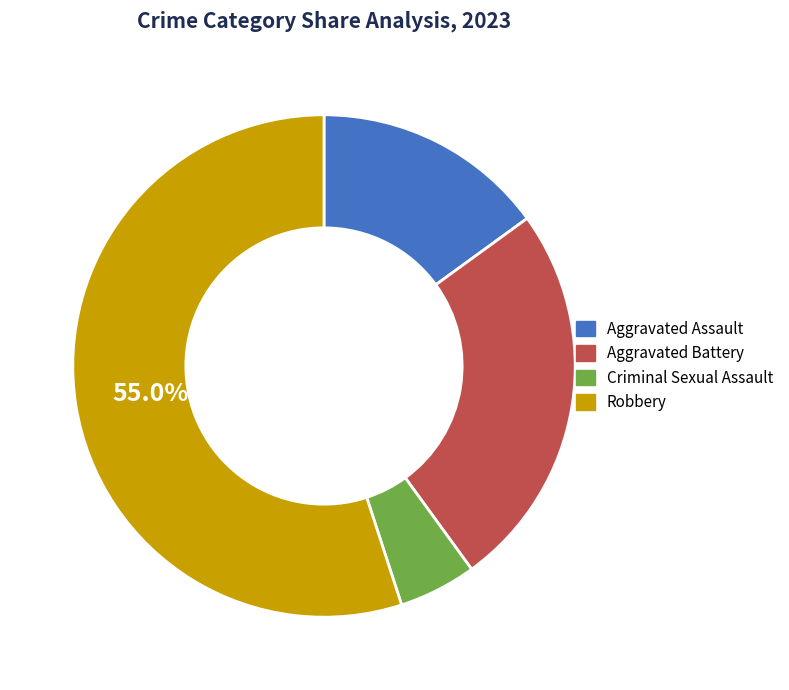

What is the majority slice?

Robbery